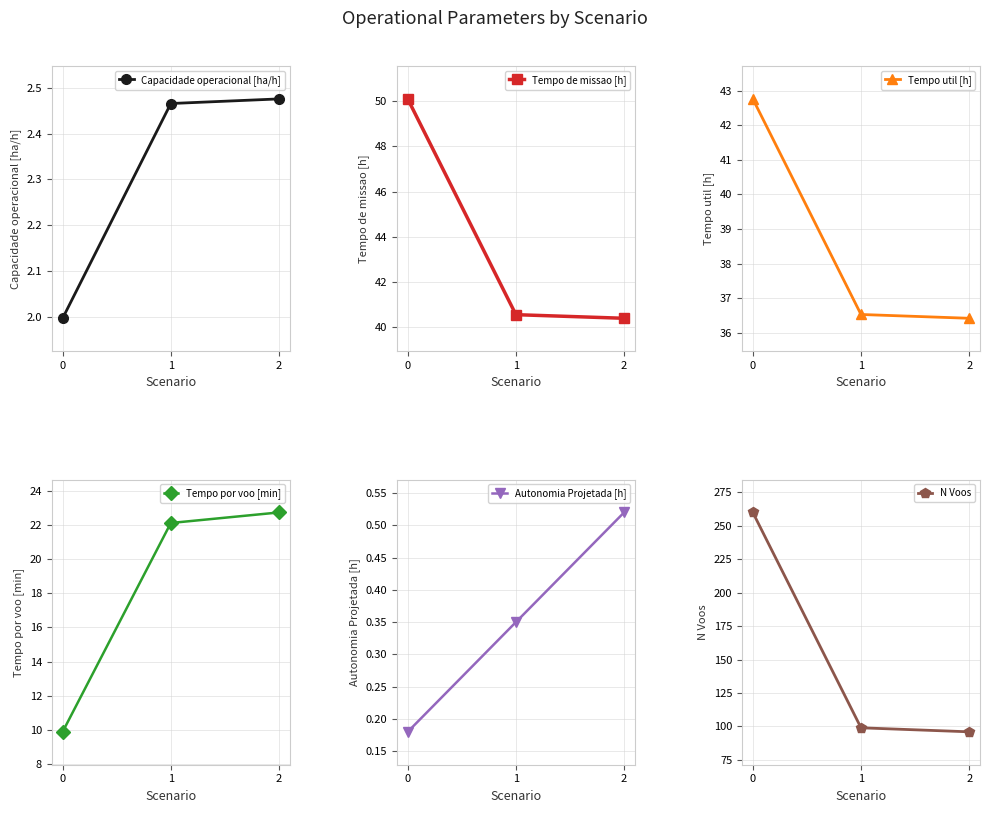

True or false: Tempo por voo [min] has a value of 9.7 at 2.

False